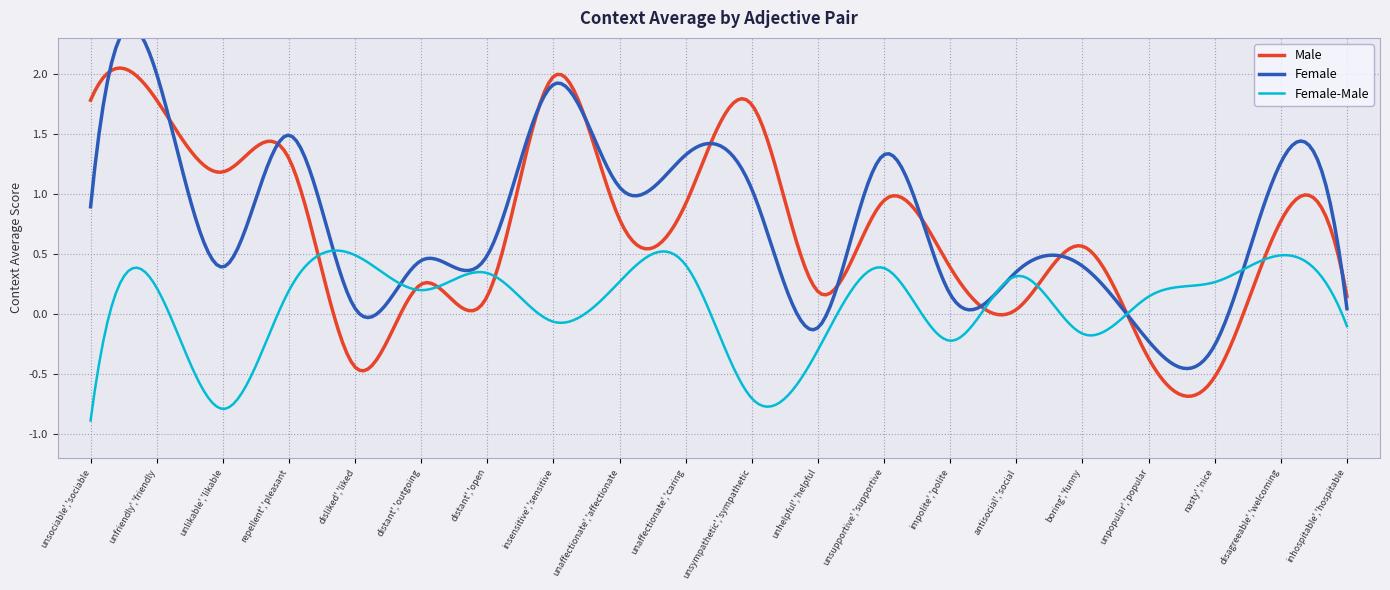

Which series has the largest range (max minus min)?

Male